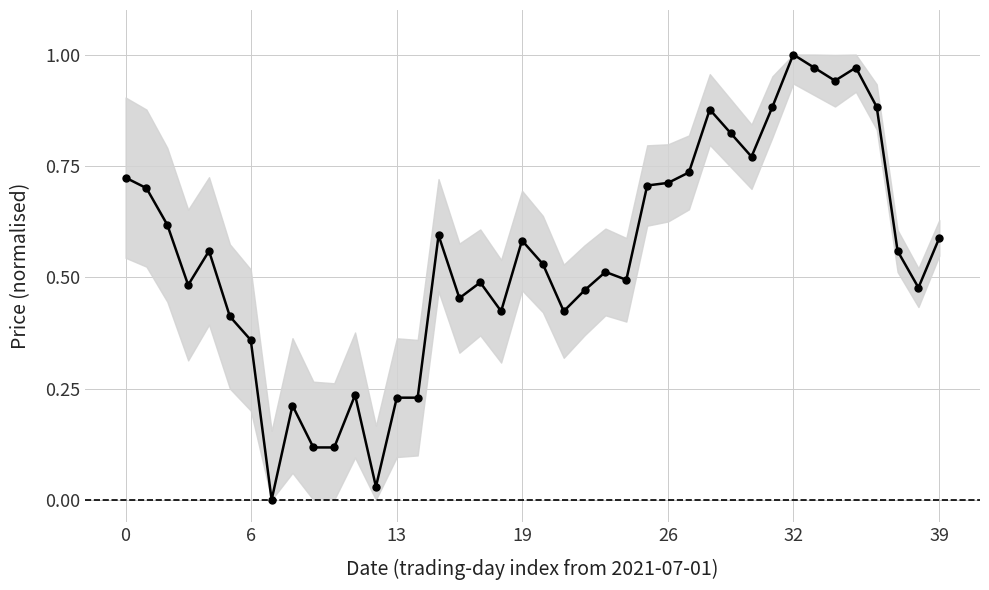

What is the sum of all values?

21.9